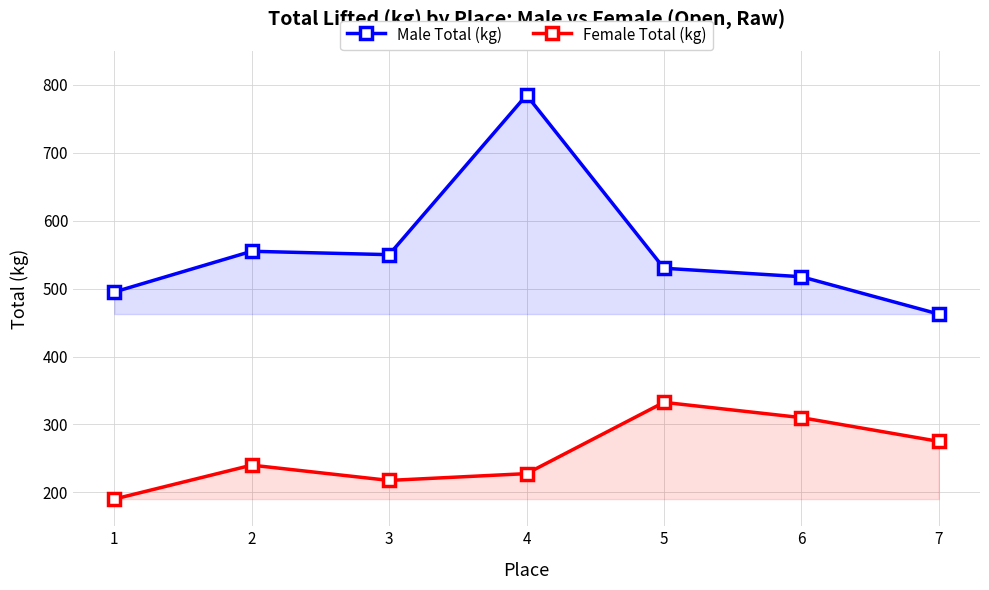

What is the average value of the Female Total (kg) series?

256.1